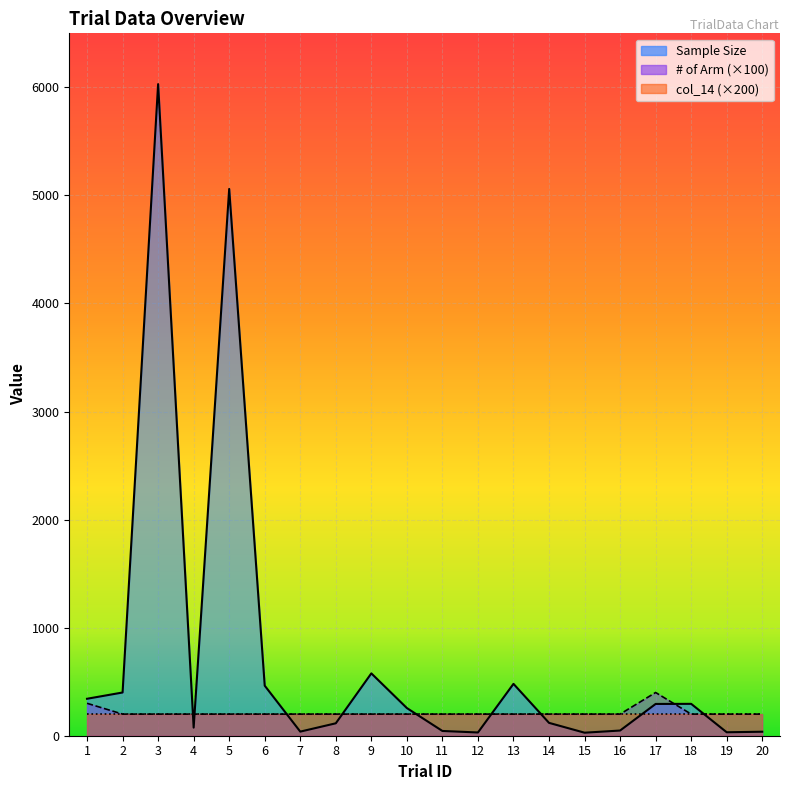

What is the minimum value shown in the chart?

28